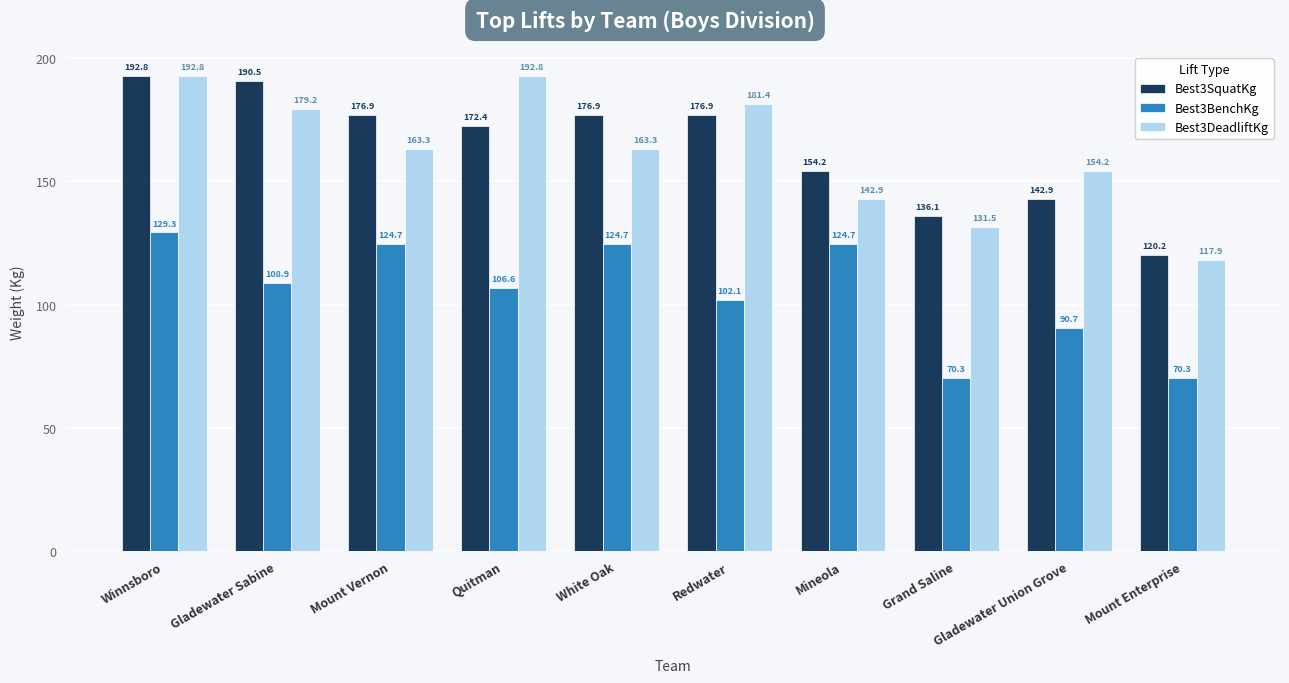

At which label does Best3BenchKg first exceed 108?

Winnsboro